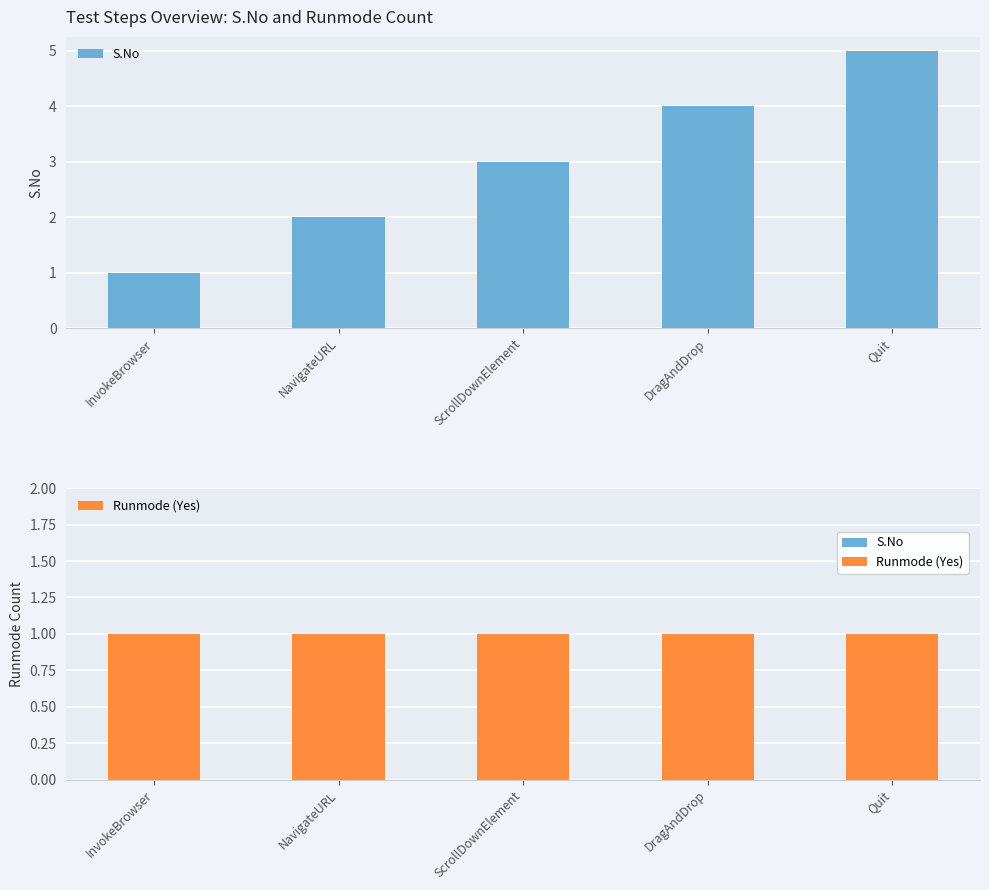

Which series has the largest total across all categories?

S.No